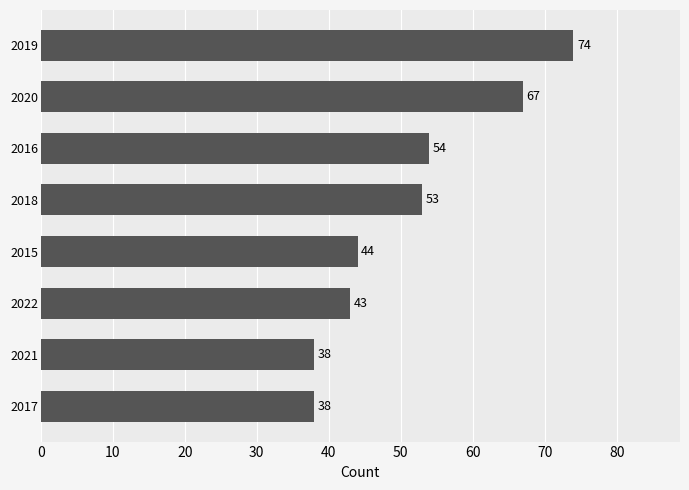

What is the average value?

51